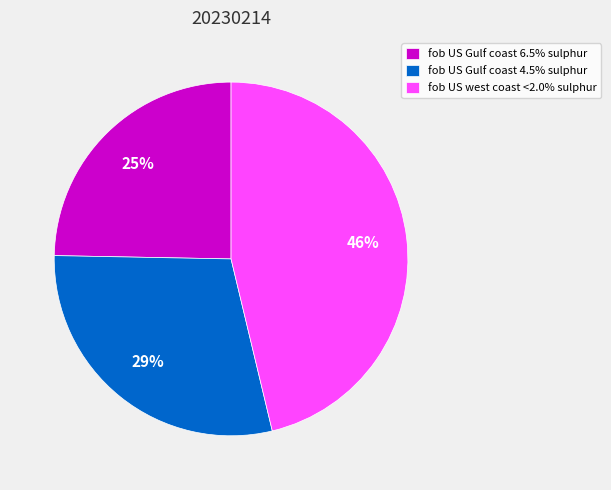

What is the ratio of the value at fob US west coast <2.0% sulphur to the value at fob US Gulf coast 4.5% sulphur?

1.6